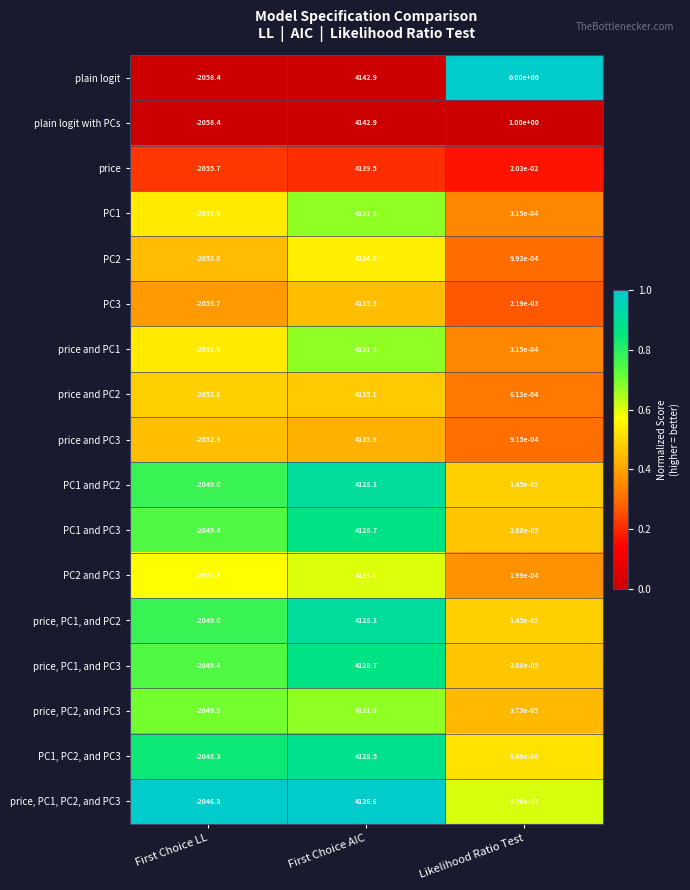

Between First Choice LL and Likelihood Ratio Test, which series saw the biggest shift?

plain logit with PCs